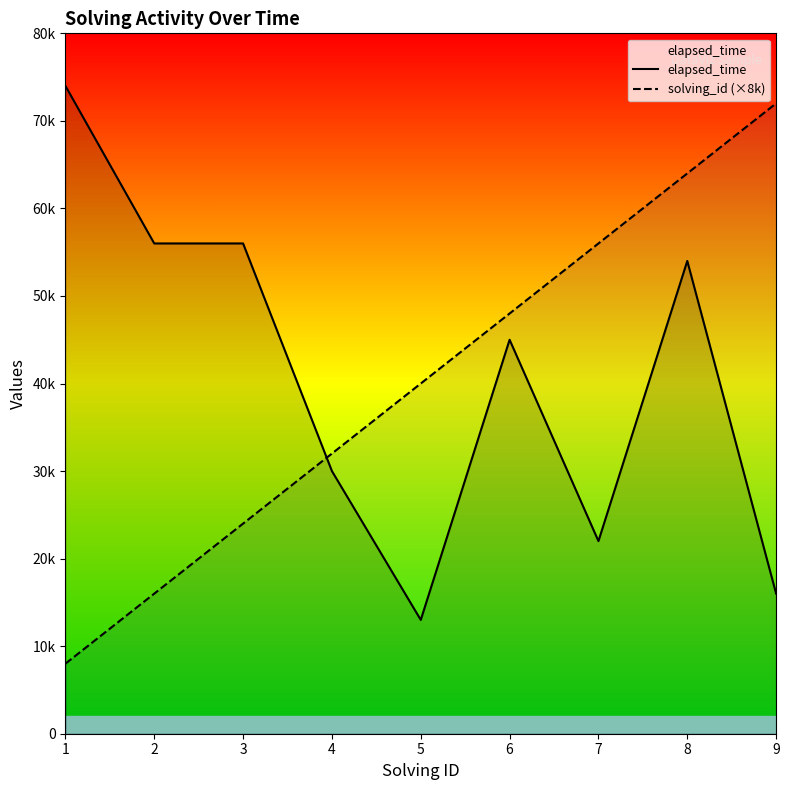

Rank the categories by solving_id (×8k) value from lowest to highest.

1, 2, 3, 4, 5, 6, 7, 8, 9